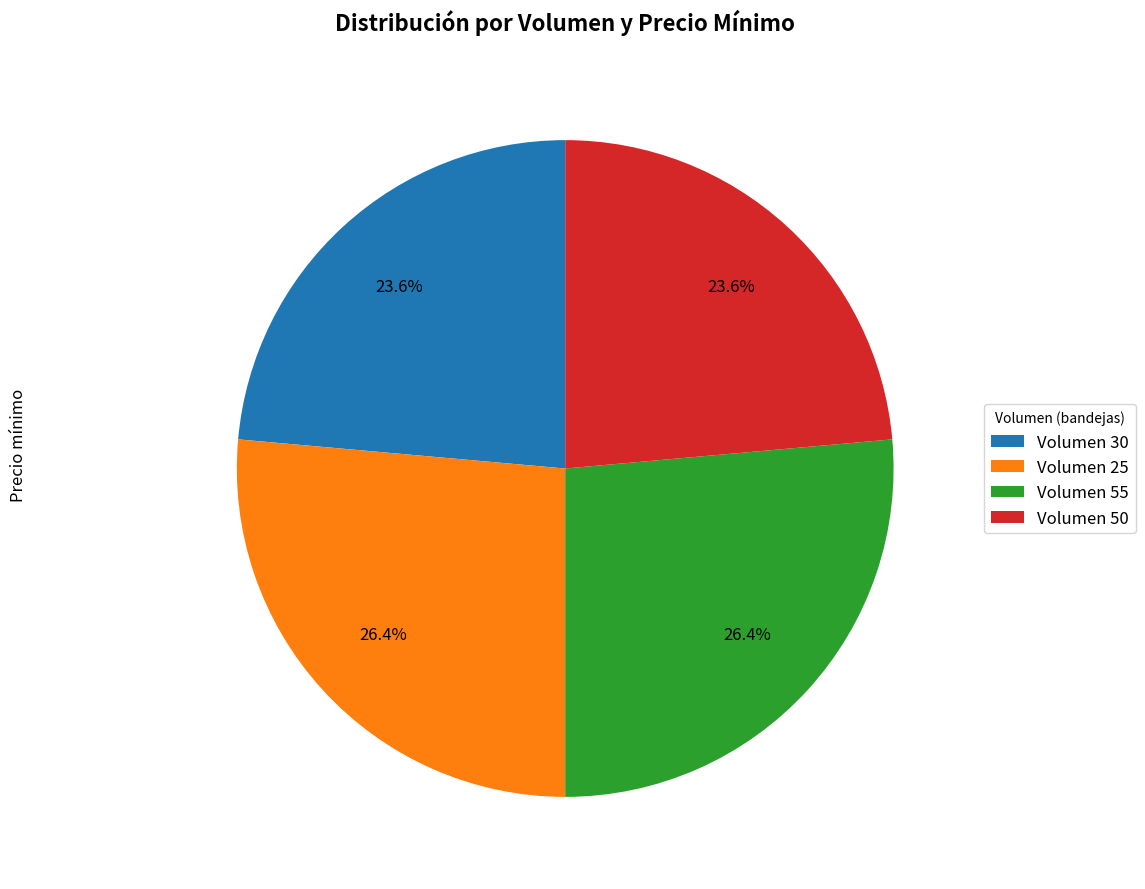

Does Volumen 30 represent more than half of the total?

No